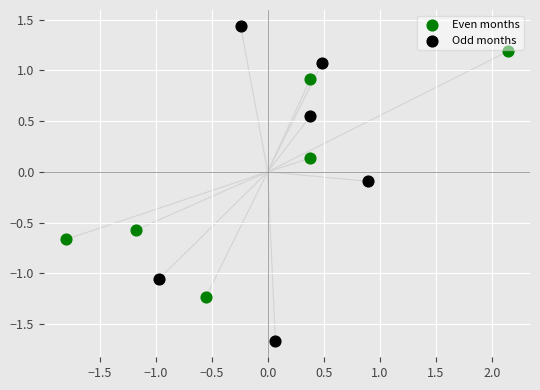

Which series has the widest spread of Y values?

Odd months